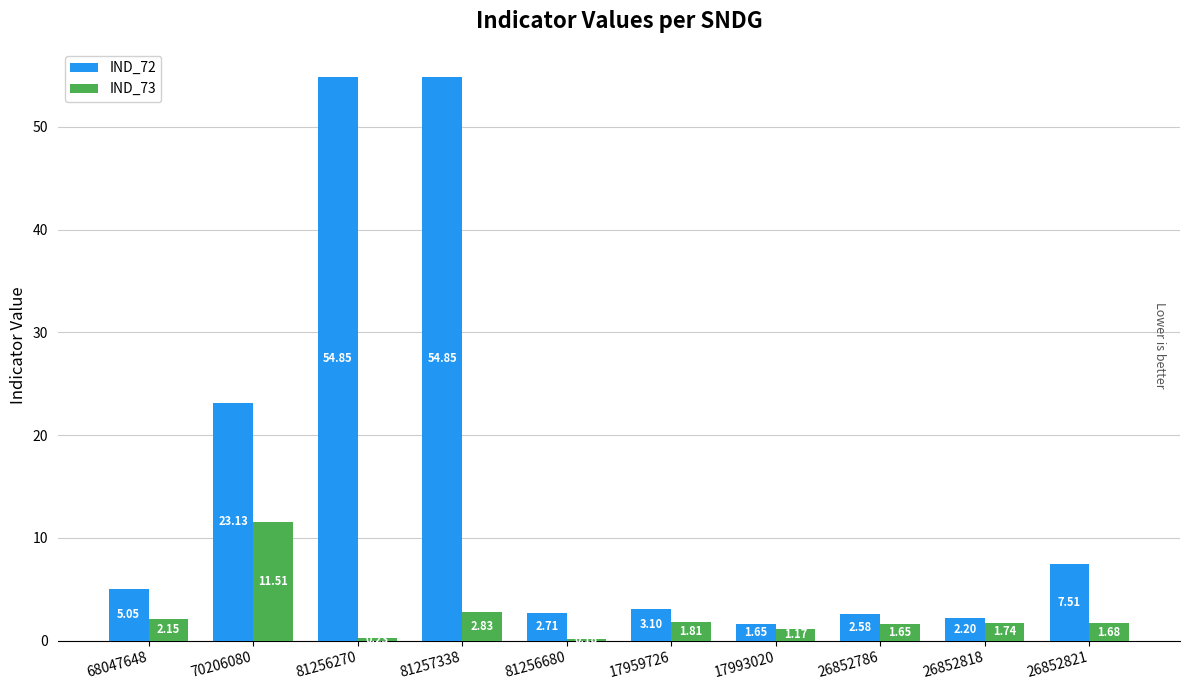

The IND_72 series shows 13.4 at 81256270. True or false?

False